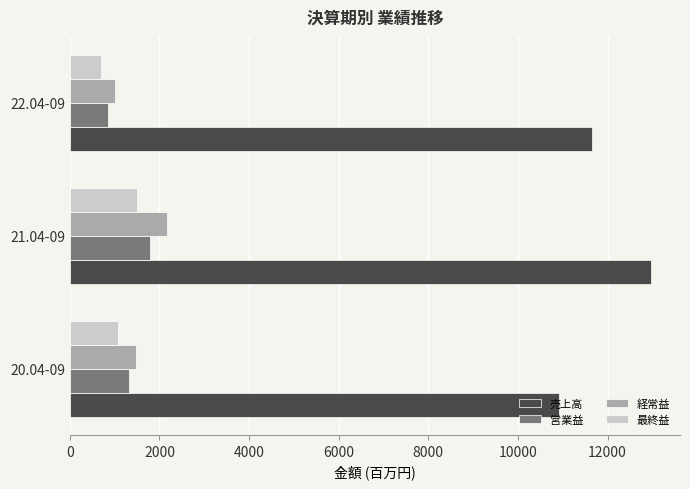

List the labels in order of 営業益 value, smallest first.

22.04-09, 20.04-09, 21.04-09